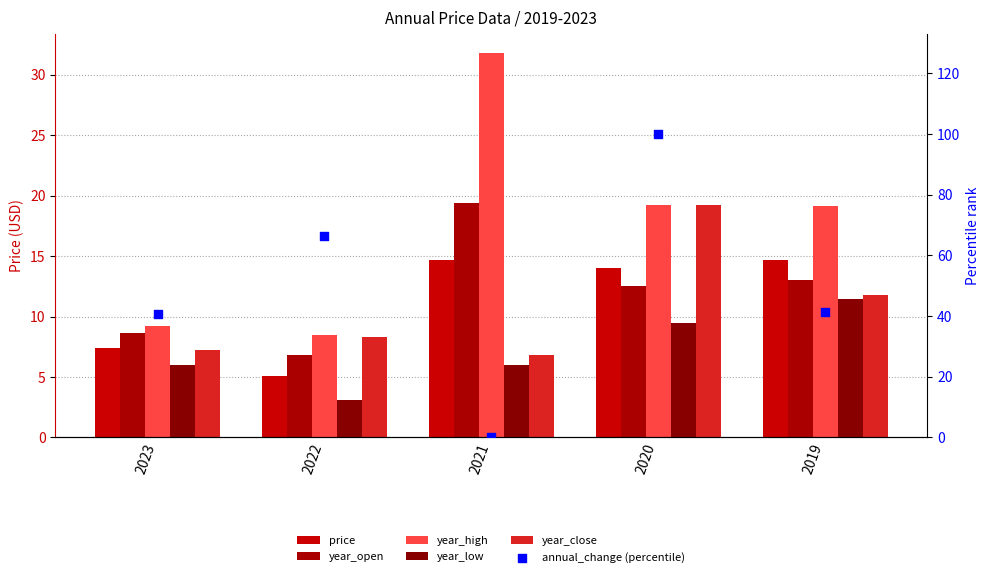

What is the total value across all series at 2021?

78.6